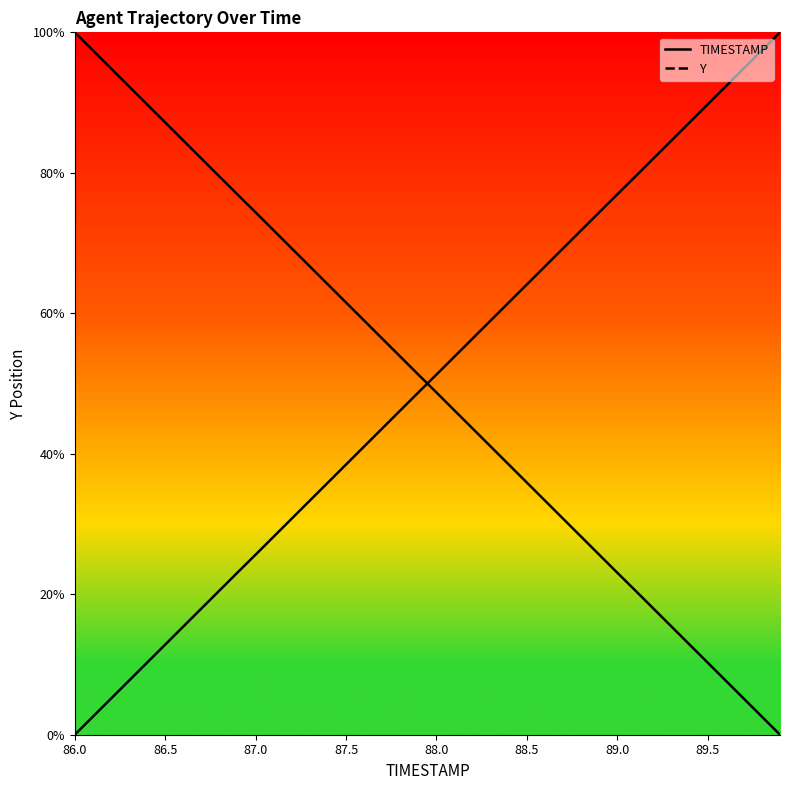

How many data points in TIMESTAMP are above 51?

20